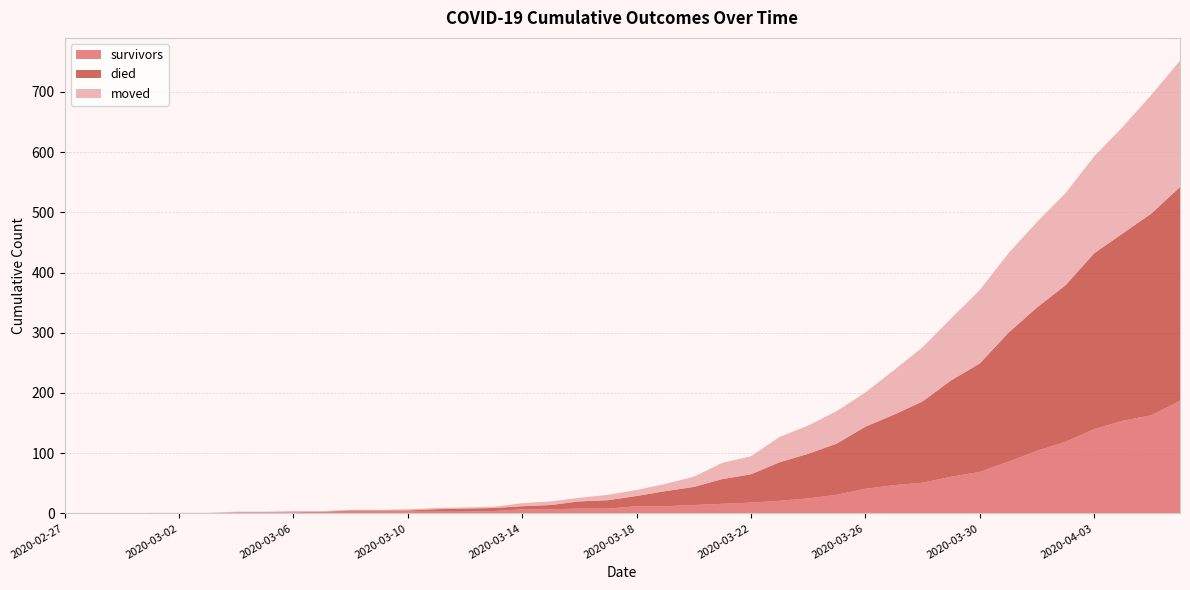

Reading right to left, list all the values displayed in this chart.

survivors: 187	163	154	140	119	104	86	69	61	51	47	41	31	25	21	18	16	14	12	12	8	8	7	7	4	3	3	3	3	3	3	2	2	2	0	0	0	0	0	0
died: 355	335	311	292	260	238	214	180	160	135	117	103	85	74	64	47	41	30	25	17	14	12	7	5	5	5	4	2	2	2	0	0	0	0	0	0	0	0	0	0
moved: 210	197	177	161	153	142	132	122	103	90	74	57	54	47	42	30	27	17	12	10	9	6	6	5	2	2	2	2	1	1	1	2	1	1	1	1	1	0	0	0